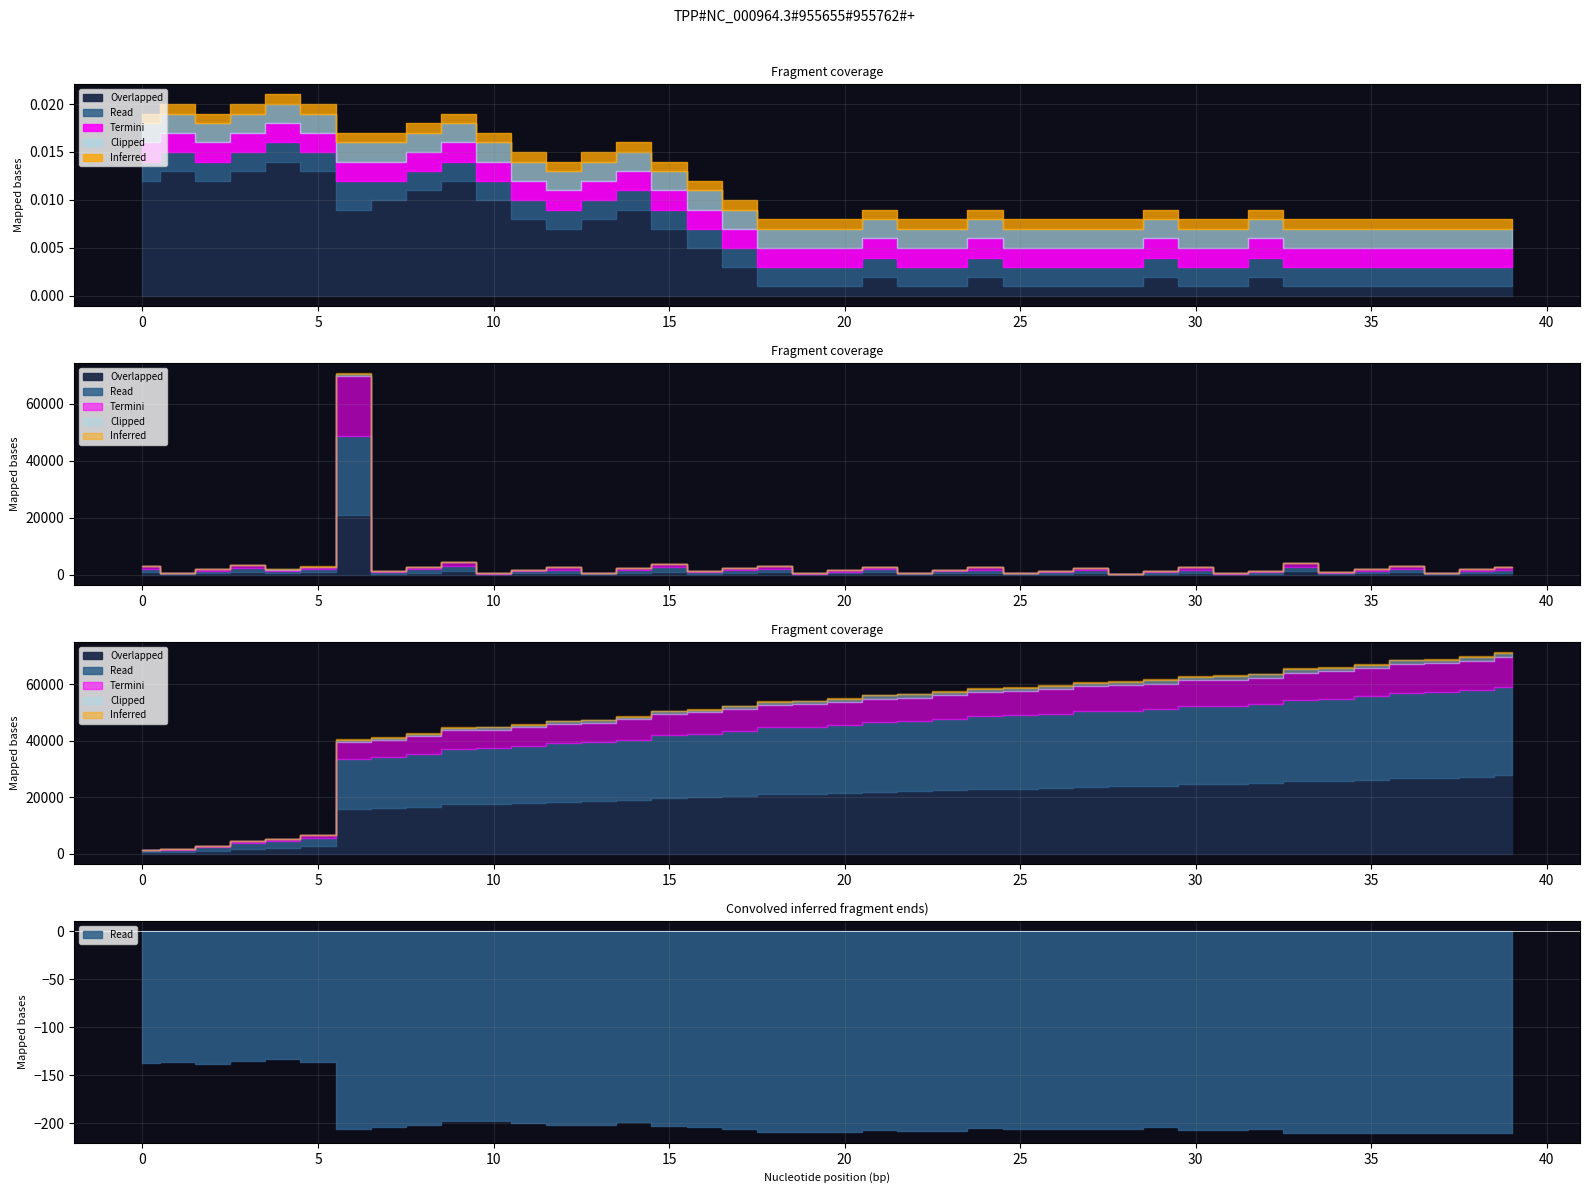

Between 25 and 11, which is larger?

11